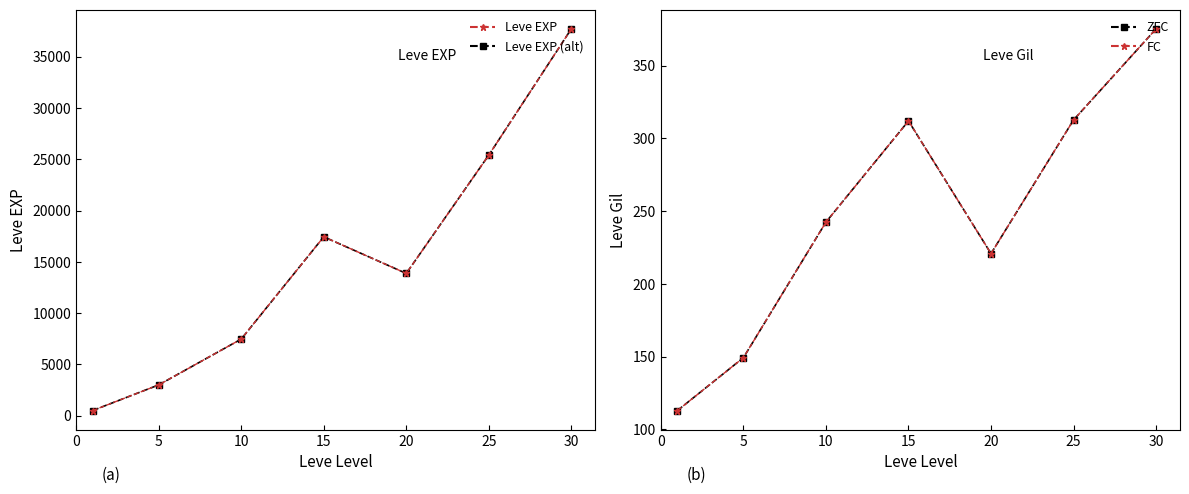

At which category is the sum across all series the highest?

30